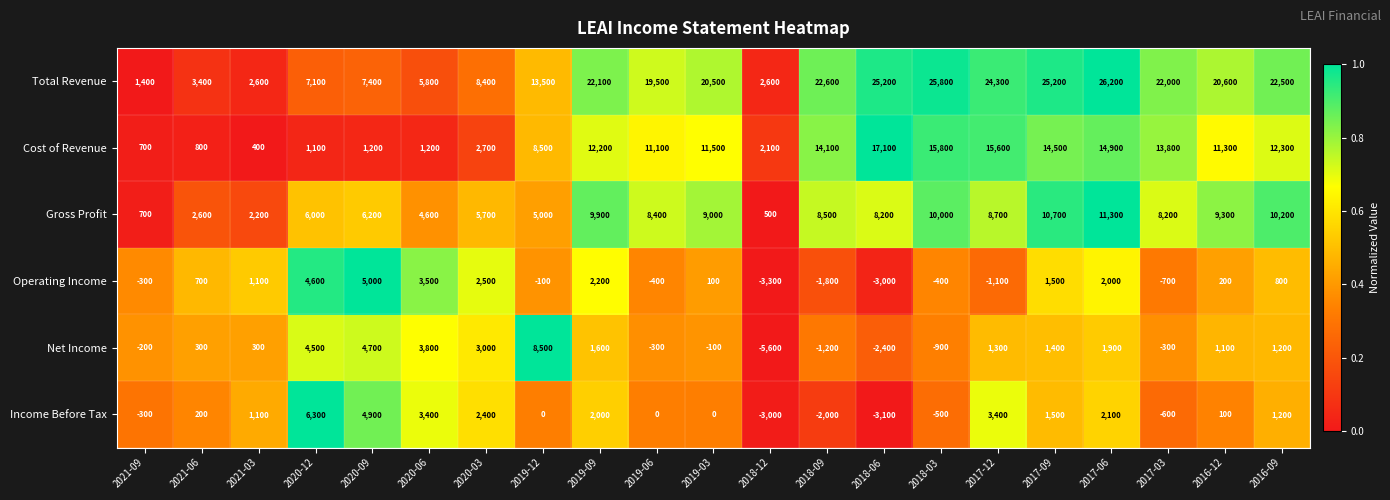

Rank the series by their maximum value, from highest to lowest.

Total Revenue, Cost of Revenue, Gross Profit, Net Income, Income Before Tax, Operating Income